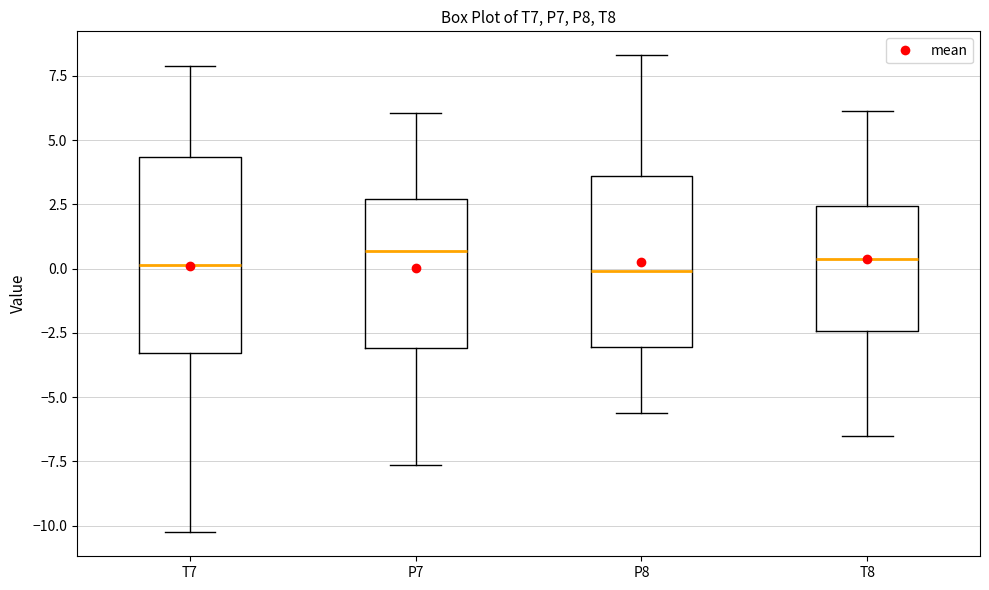

Reading left to right, read every box against the y-axis: the position of its median line, the range the box covers, and the ends of its whiskers. The values are not printed on the chart, so give them approximately, as read against the axis.

T7: median 0.0, box -3.5 to 4.5, whiskers -10.5 to 8.0
P7: median 0.5, box -3.0 to 2.5, whiskers -7.5 to 6.0
P8: median 0.0, box -3.0 to 3.5, whiskers -5.5 to 8.5
T8: median 0.5, box -2.5 to 2.5, whiskers -6.5 to 6.0